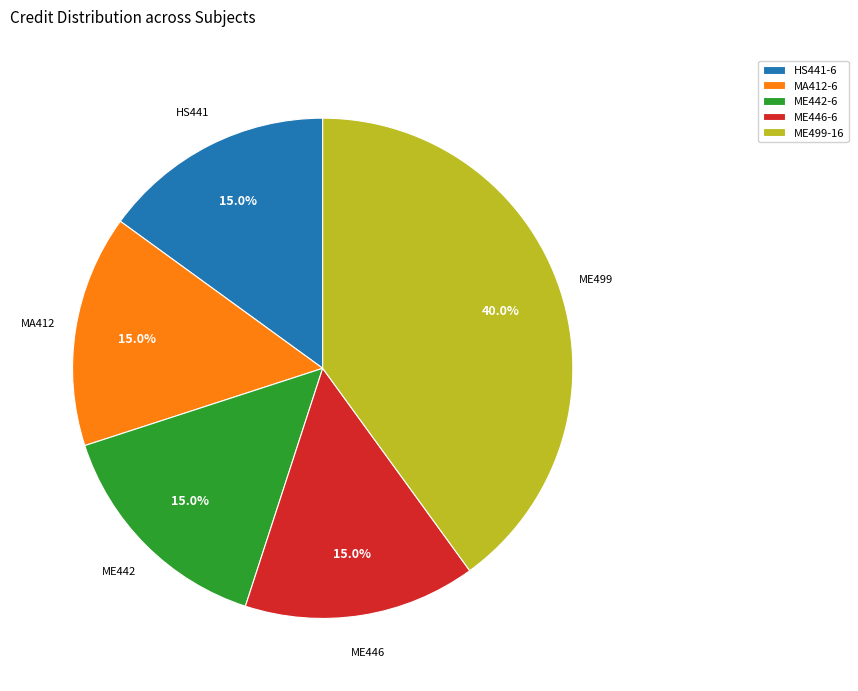

Count the number of slices in the pie.

5